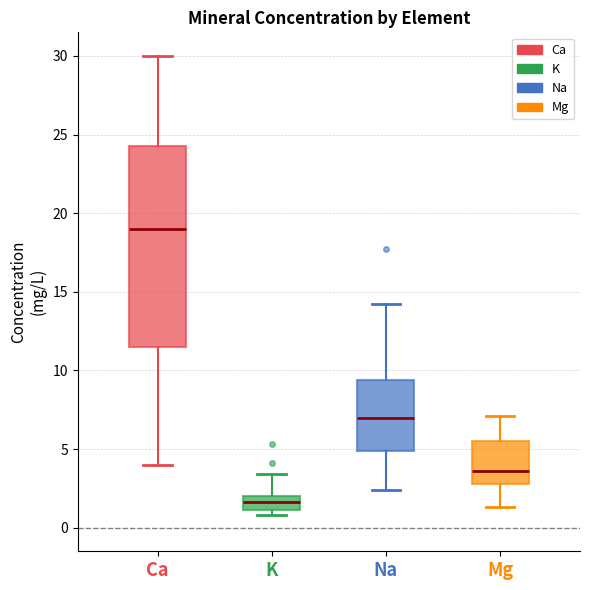

Where does the lower whisker of the box for Ca end on the y-axis? The values are not printed on the chart, so give them approximately, as read against the axis.

4.0